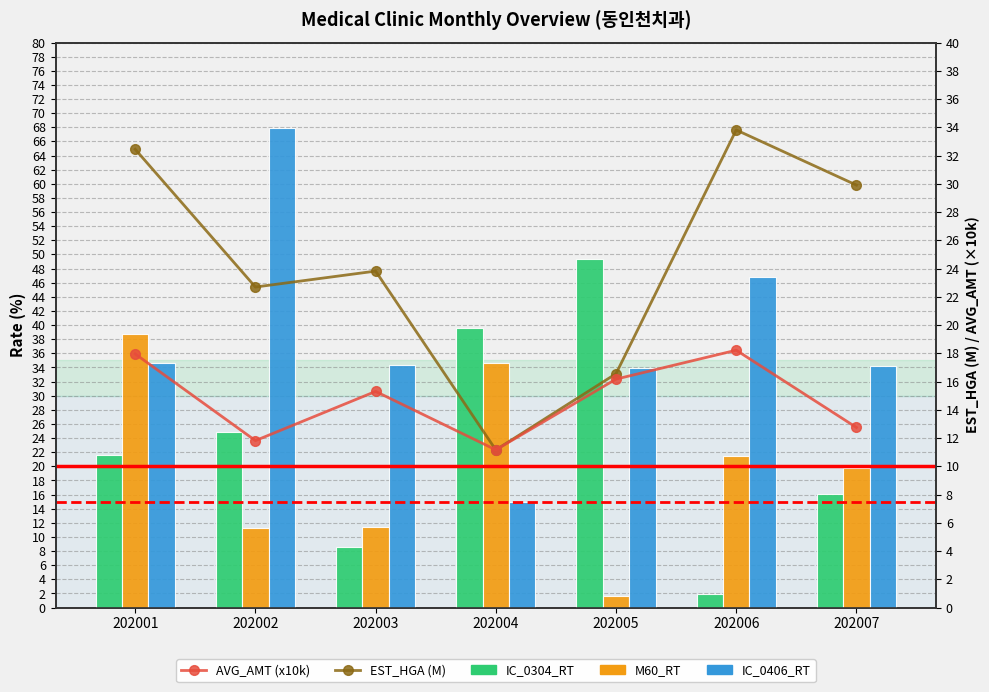

The AVG_AMT (x10k) series shows 6.7 at 202001. True or false?

False